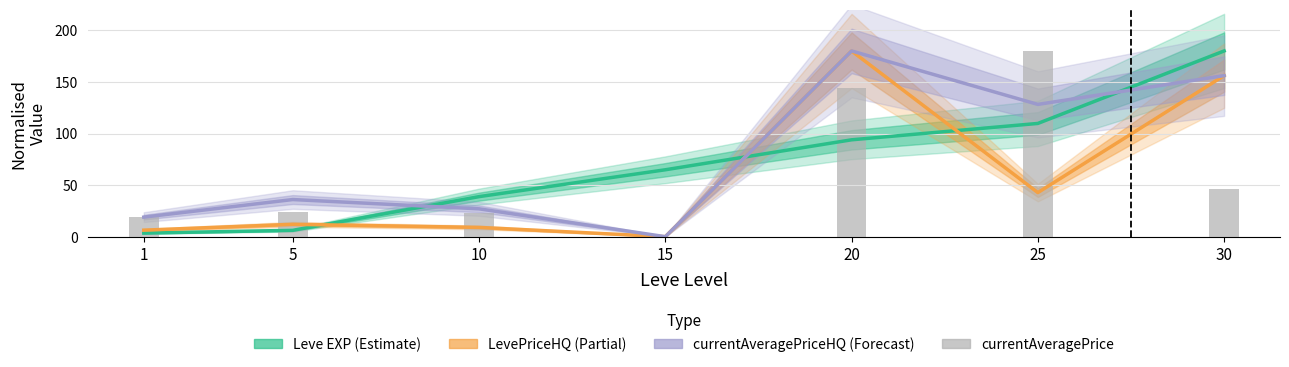

Rank the categories by currentAveragePrice value from highest to lowest.

25, 20, 30, 5, 10, 1, 15